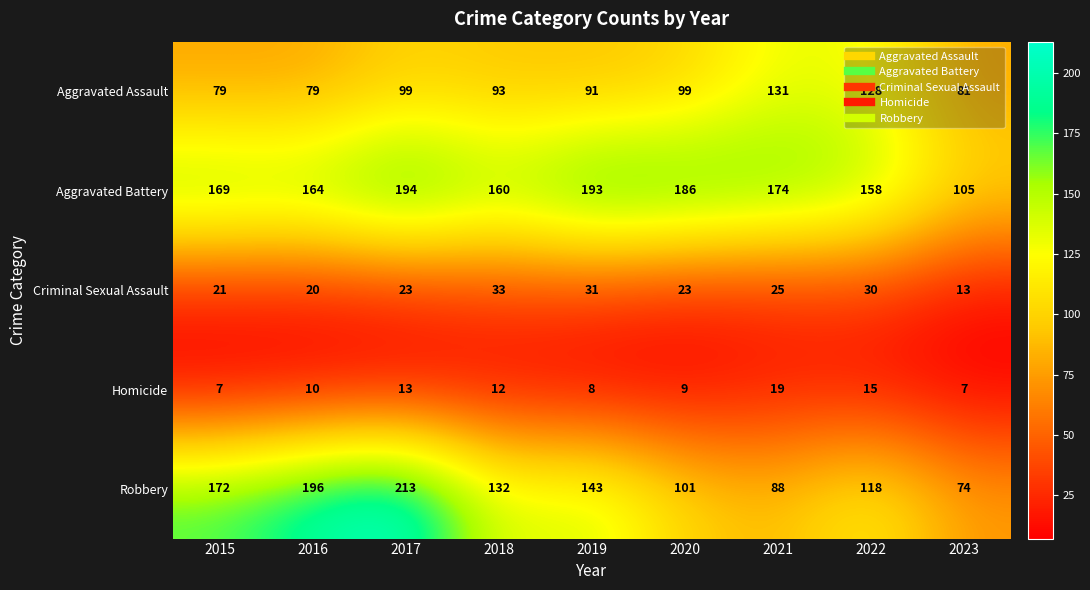

Which series changed the most between 2022 and 2023?

Aggravated Battery